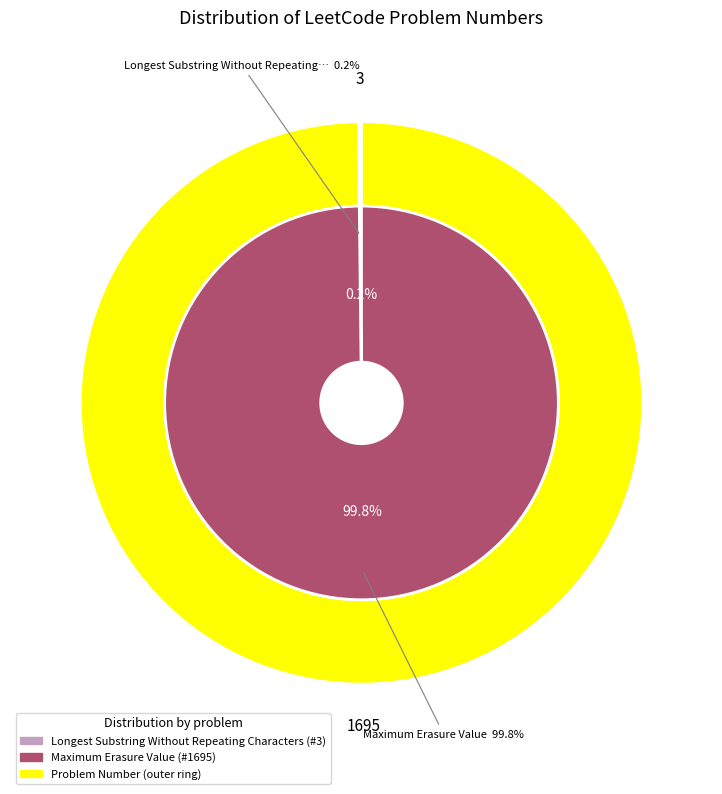

Does Longest Substring Without Repeating Characters represent more than half of the total?

No